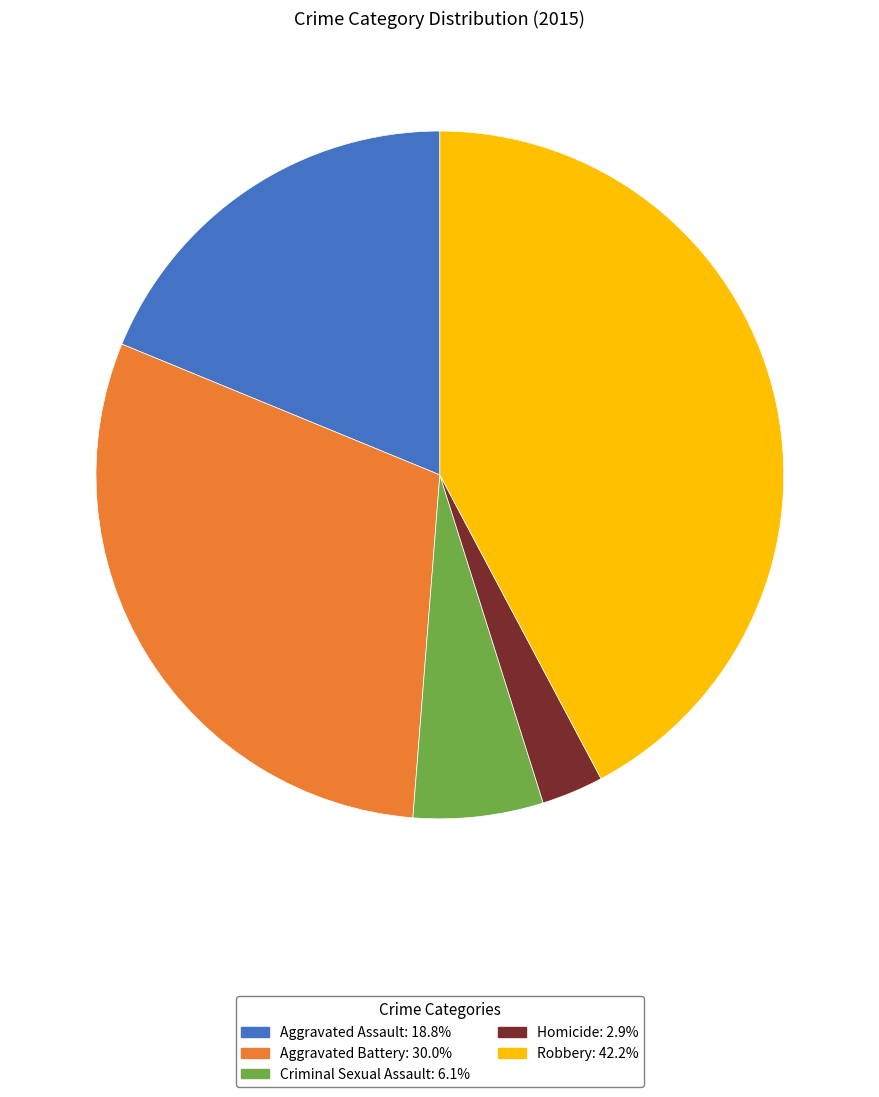

Rank the categories by value from highest to lowest.

Robbery, Aggravated Battery, Aggravated Assault, Criminal Sexual Assault, Homicide